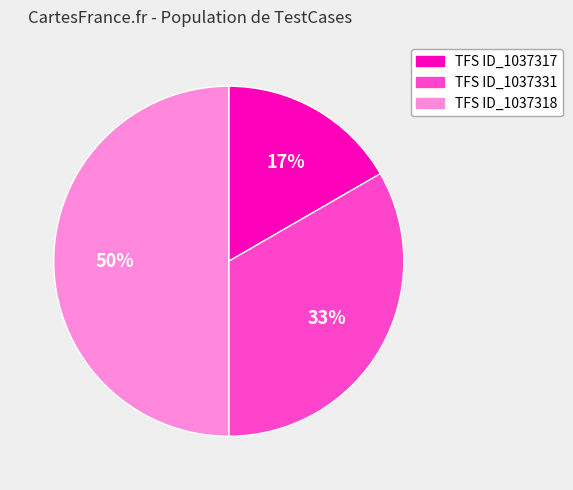

Count the number of slices in the pie.

3